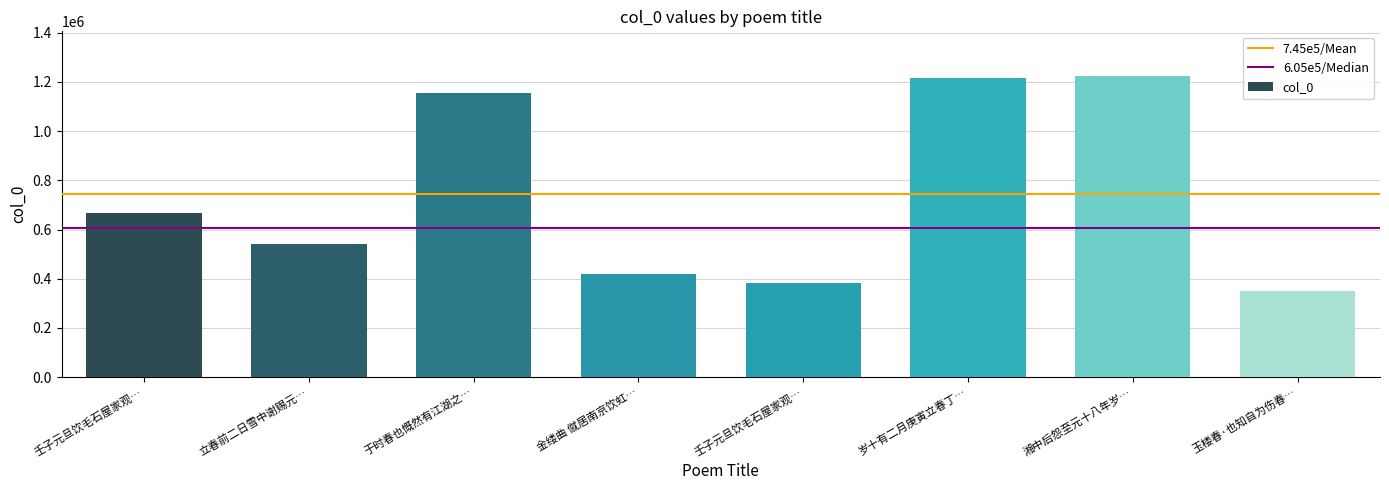

How many bars are there in total?

8